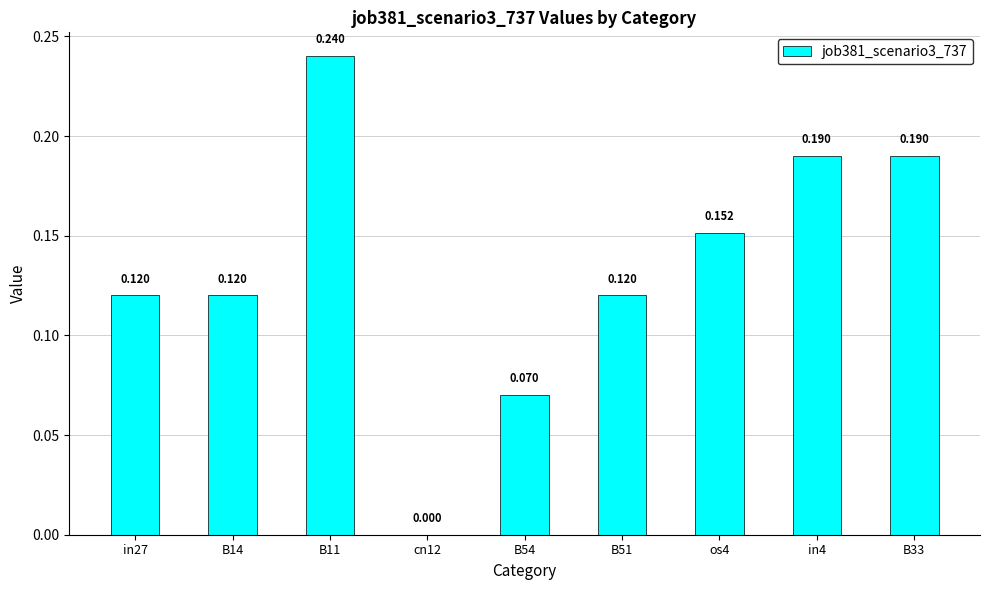

How many series are shown in this chart?

1